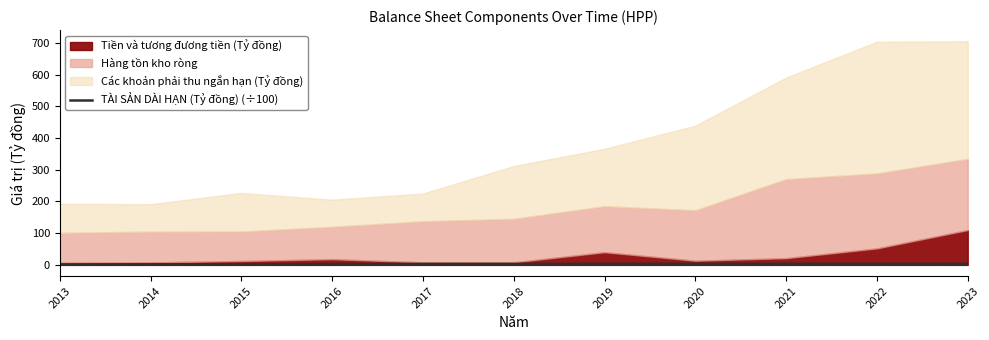

Does the chart have visible grid lines?

No